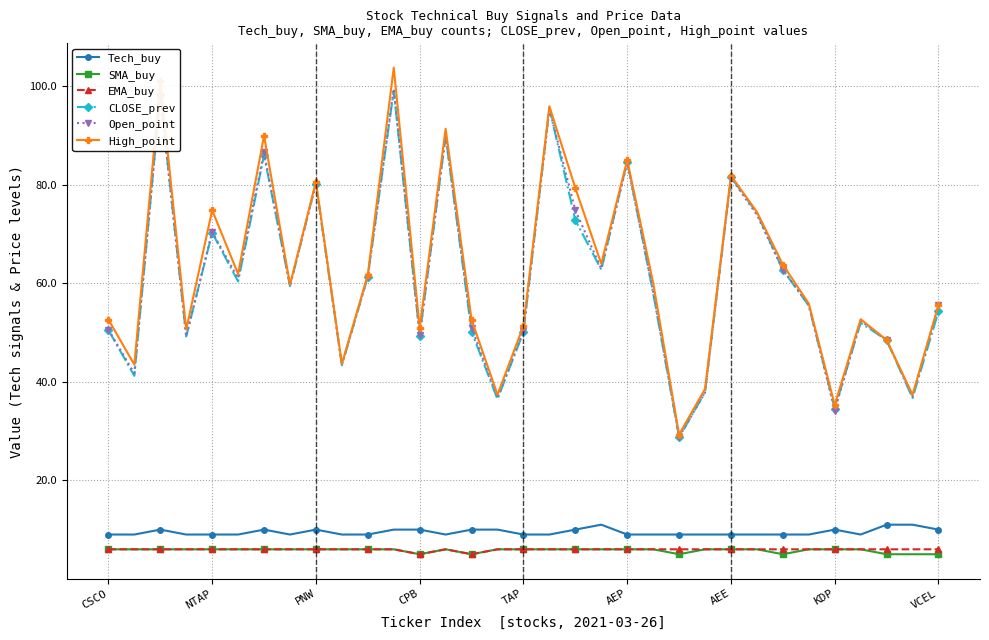

True or false: CLOSE_prev and Tech_buy cross at least once.

False